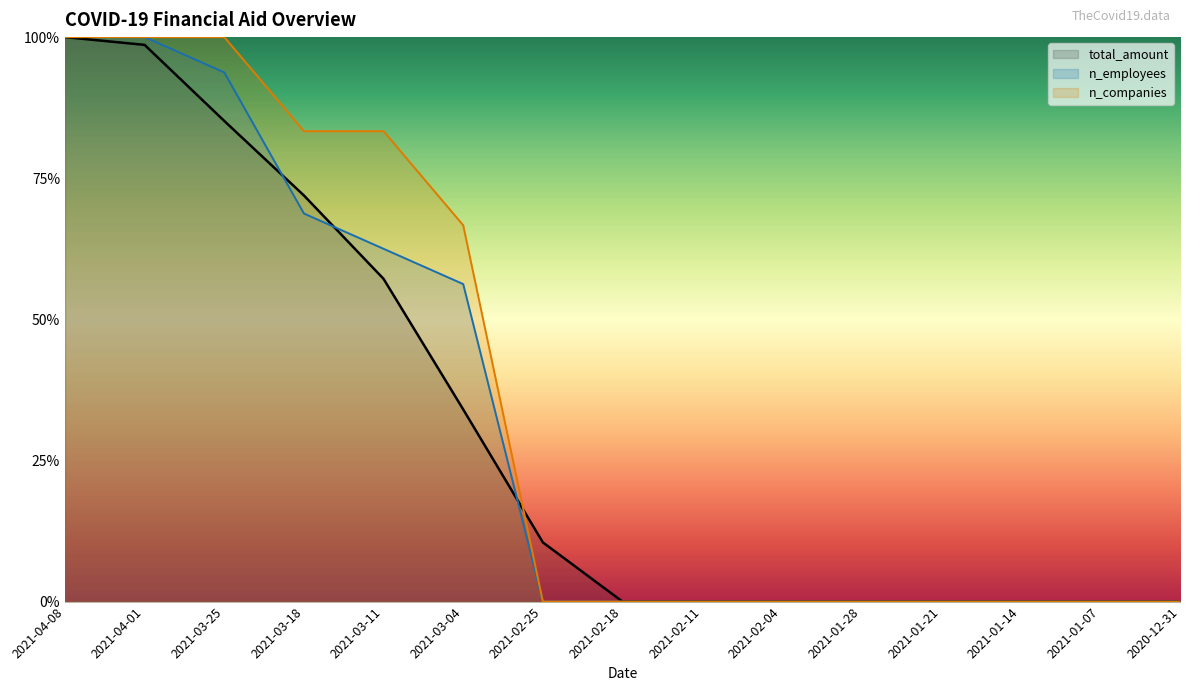

What is the label of the 12th point from the left?

2021-01-21